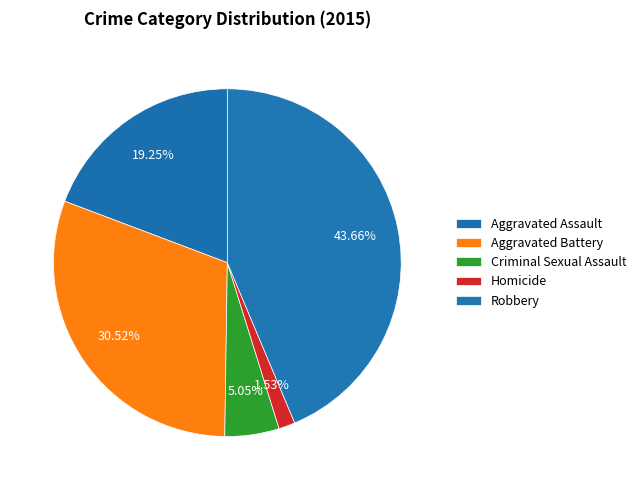

To the nearest percent, what portion does Homicide represent?

2%